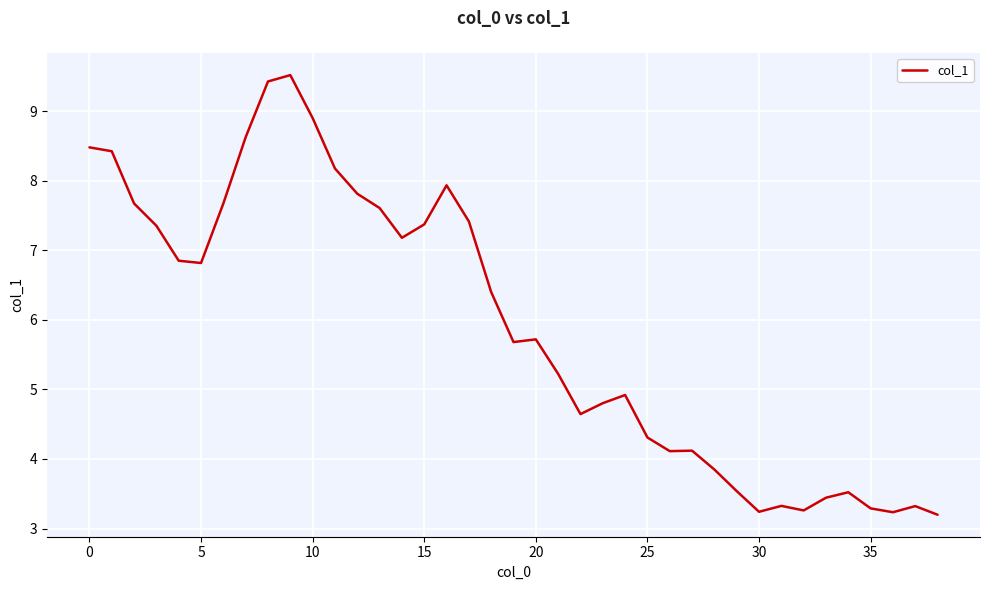

Does the chart display data point markers on the line(s)?

No